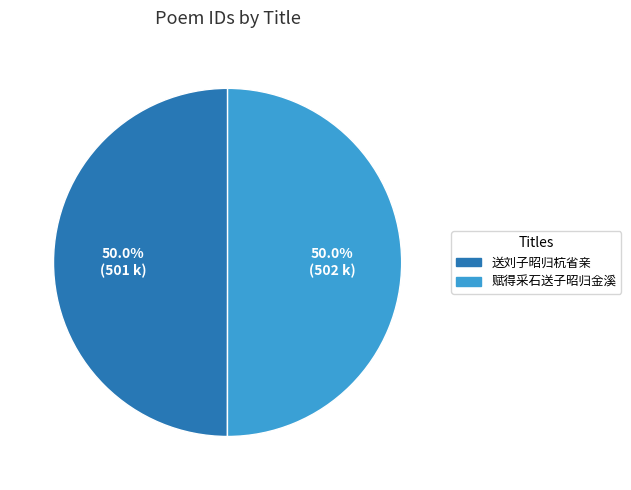

Approximately how many times larger is the value at 赋得采石送子昭归金溪 compared to 送刘子昭归杭省亲?

1.0